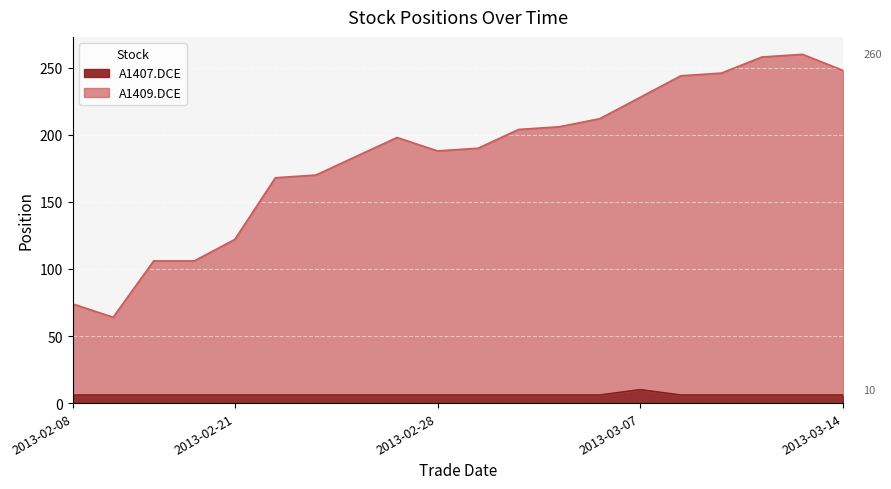

At which category is the sum across all series the highest?

2013-03-13